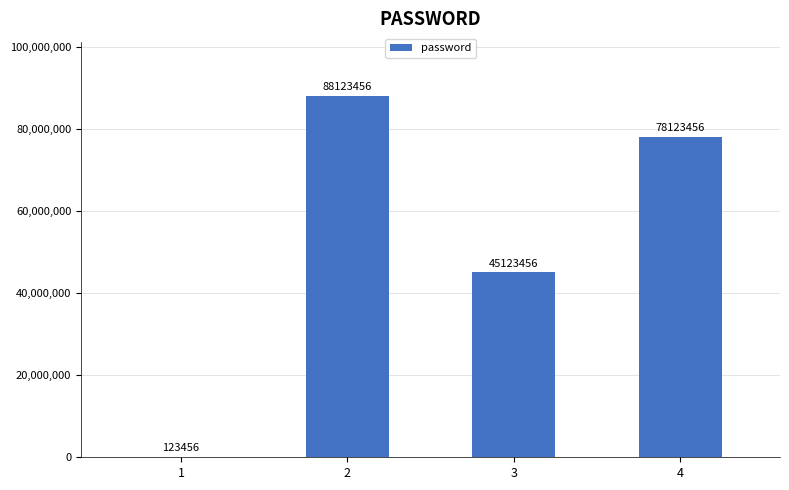

Which has a higher value, 4 or 3?

4